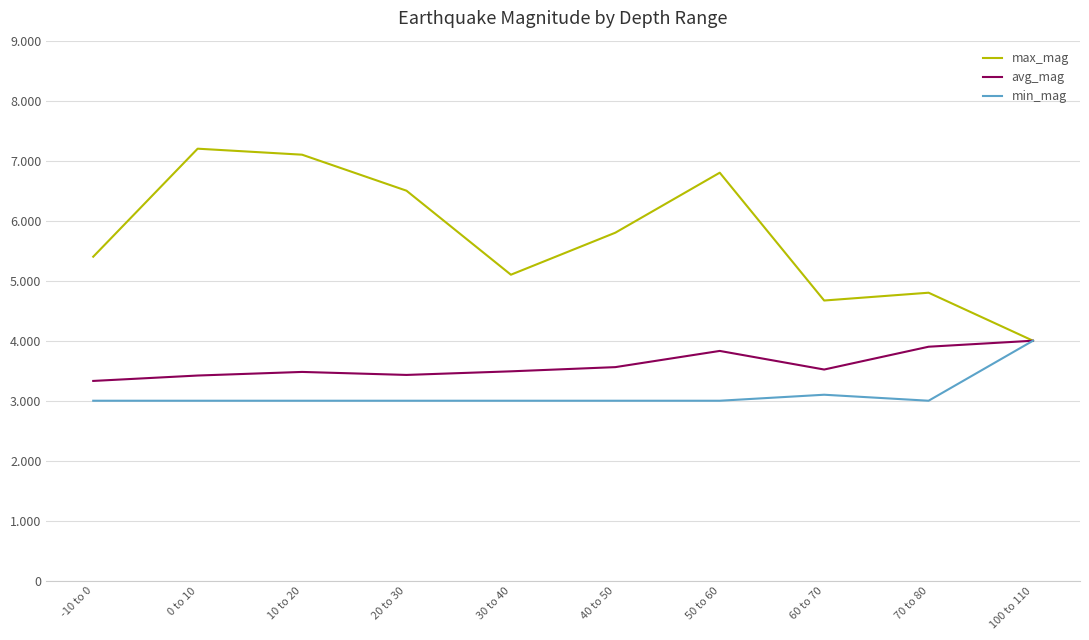

Reading left to right, transcribe all the data shown in this chart.

max_mag: -10 to 0=5.4	0 to 10=7.2	10 to 20=7.1	20 to 30=6.5	30 to 40=5.1	40 to 50=5.8	50 to 60=6.8	60 to 70=4.7	70 to 80=4.8	100 to 110=4.0
avg_mag: -10 to 0=3.3	0 to 10=3.4	10 to 20=3.5	20 to 30=3.4	30 to 40=3.5	40 to 50=3.6	50 to 60=3.8	60 to 70=3.5	70 to 80=3.9	100 to 110=4.0
min_mag: -10 to 0=3.0	0 to 10=3.0	10 to 20=3.0	20 to 30=3.0	30 to 40=3.0	40 to 50=3.0	50 to 60=3.0	60 to 70=3.1	70 to 80=3.0	100 to 110=4.0